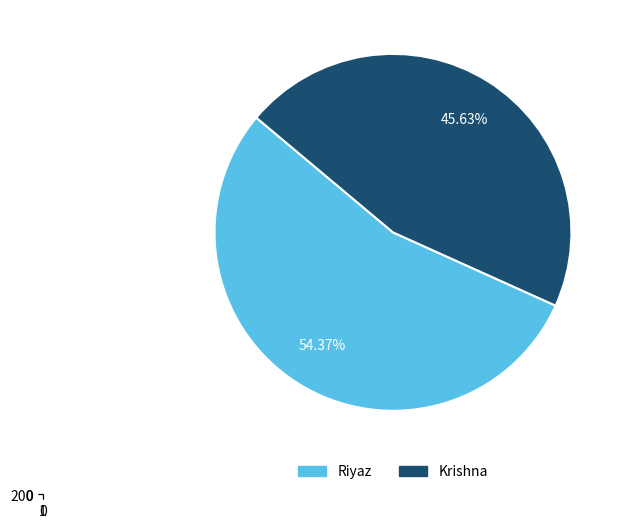

Combined, do Krishna and Riyaz account for over 50%?

Yes